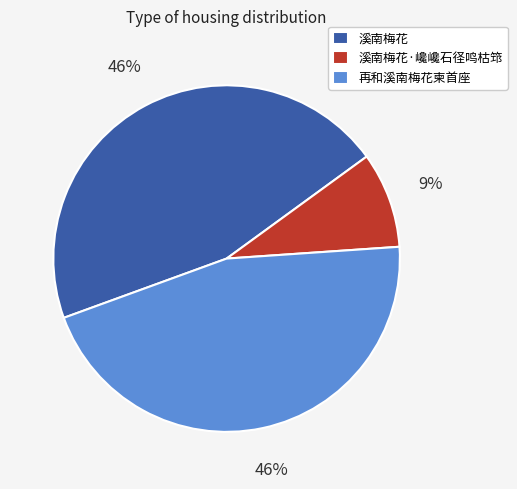

To the nearest percent, what percentage of the pie is 溪南梅花·巉巉石径鸣枯筇?

9%